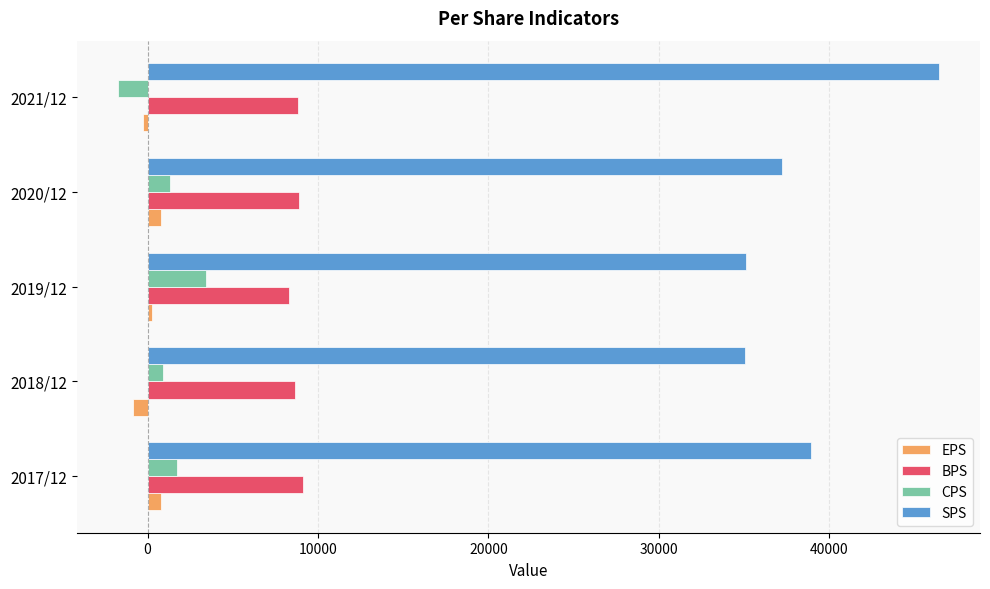

What is the highest value of the SPS series?

46423